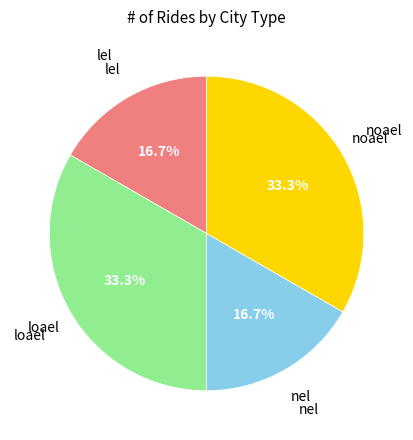

How many slices are in this pie chart?

4